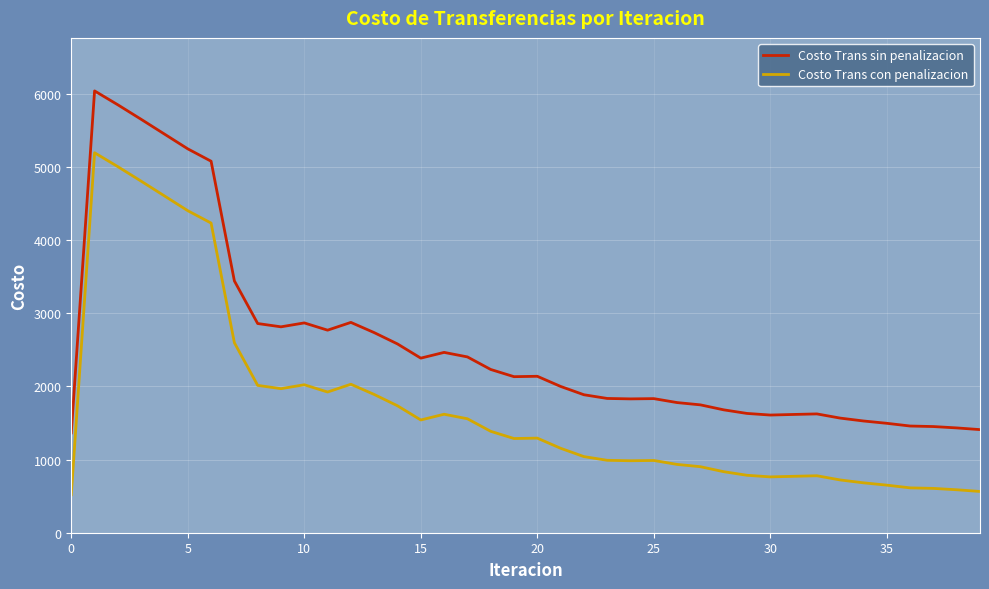

True or false: Costo Trans sin penalizacion and Costo Trans con penalizacion cross at least once.

False